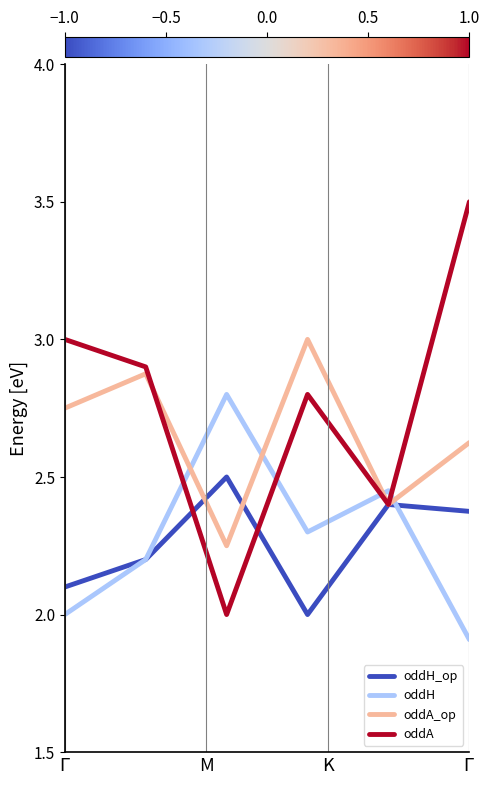

What is the highest value of the oddA_op series?

3.0